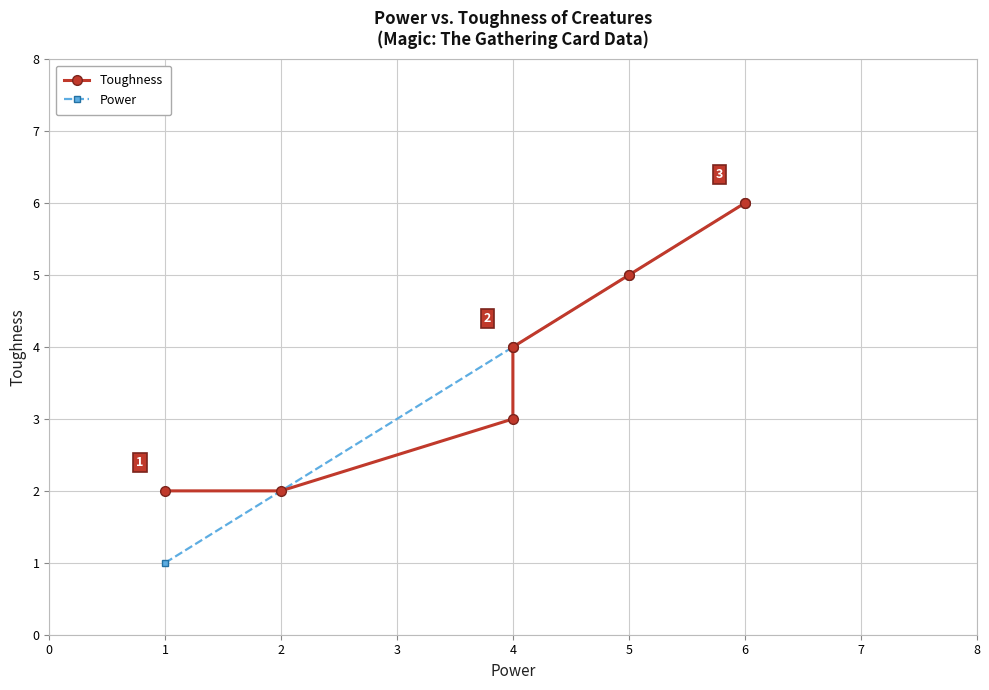

What position from the right is 2?

6